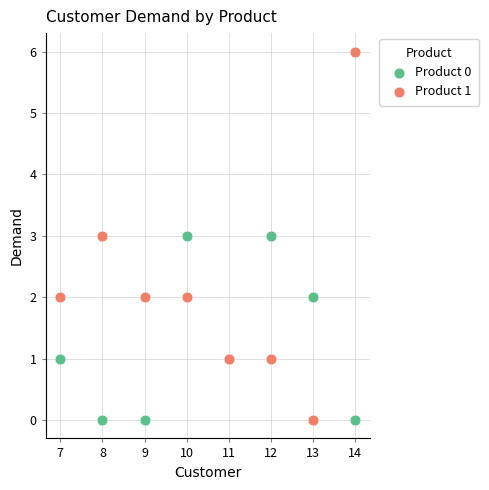

Which series has the largest Y range (max minus min)?

Product 1